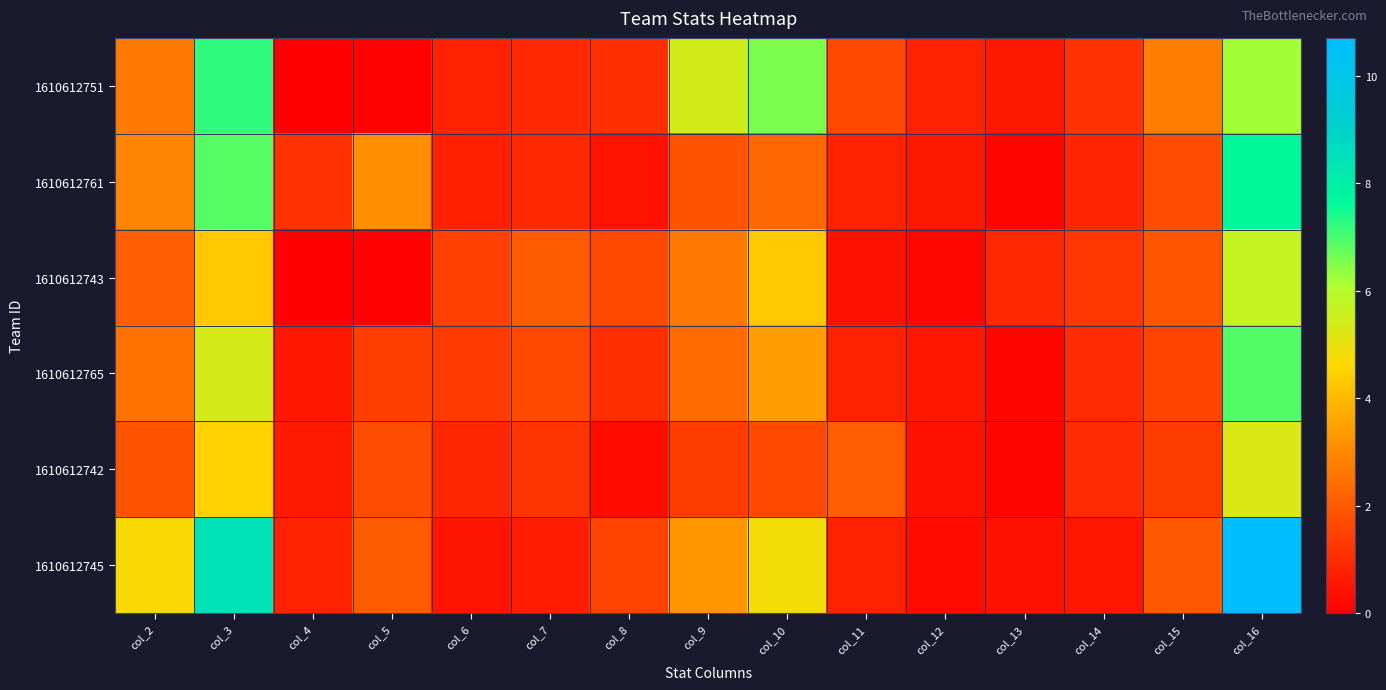

At which category is the sum across all series the highest?

col_16